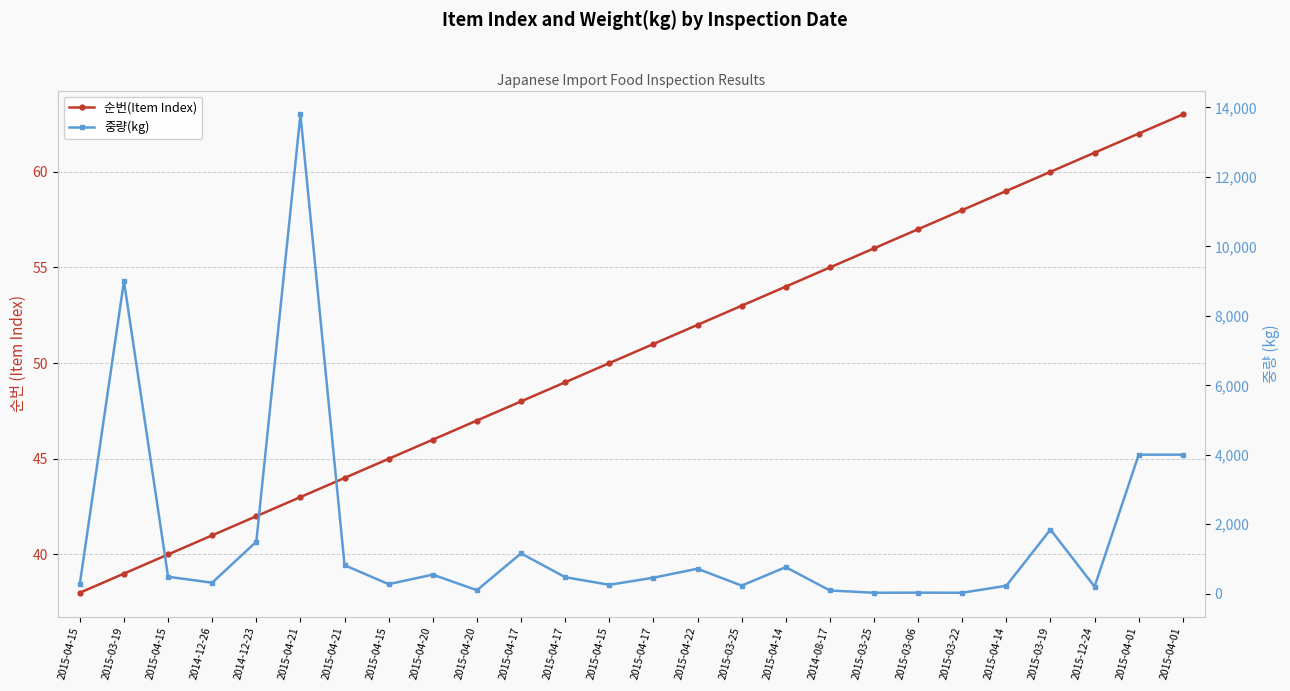

Rank the series by their maximum value, from lowest to highest.

순번(Item Index), 중량(kg)